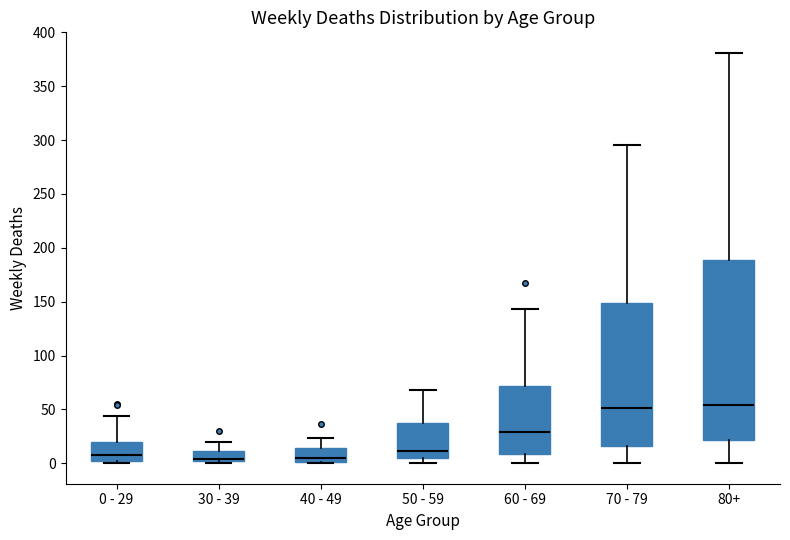

Where does the upper whisker of the box for 30 - 39 end on the y-axis? The values are not printed on the chart, so give them approximately, as read against the axis.

20